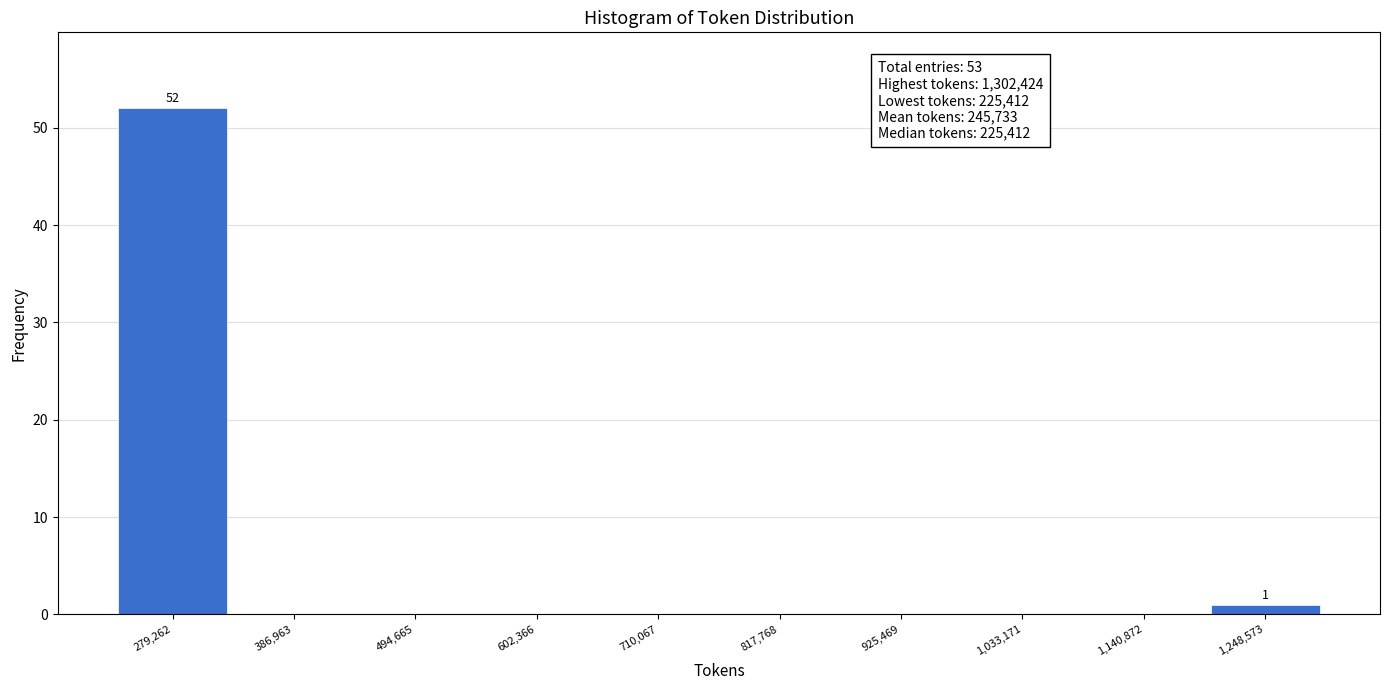

Over which range of the x-axis is the bar tallest?

220000 to 340000